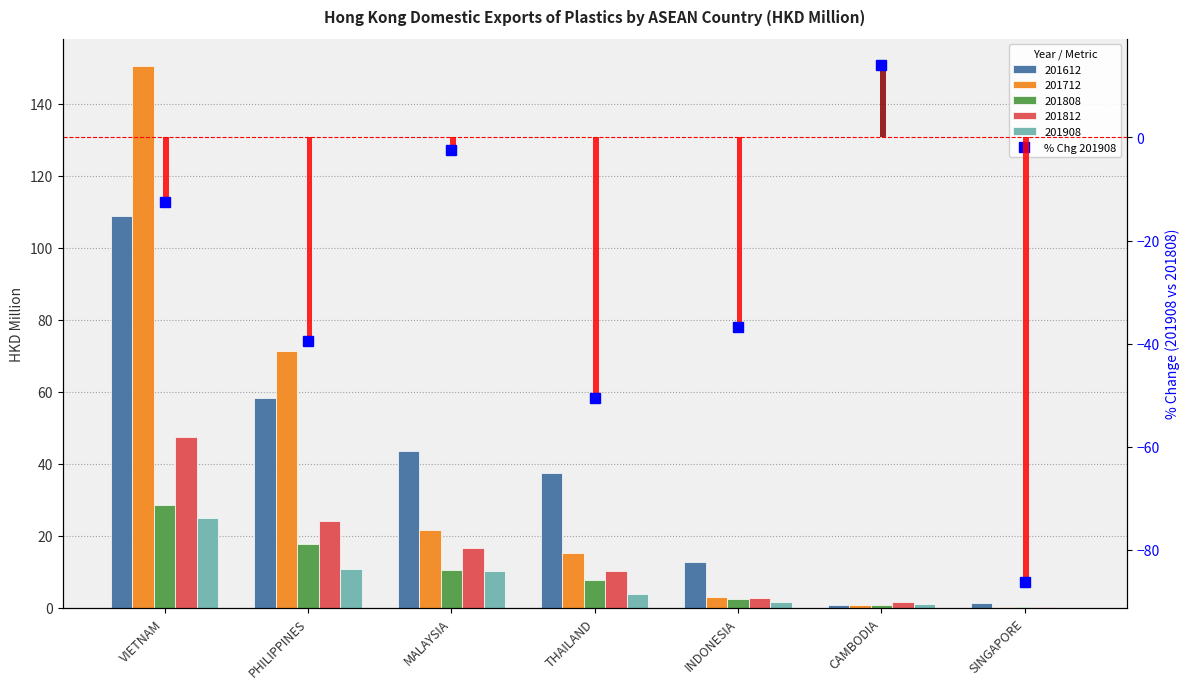

Rank the categories by value from highest to lowest.

CAMBODIA, MALAYSIA, VIETNAM, INDONESIA, PHILIPPINES, THAILAND, SINGAPORE